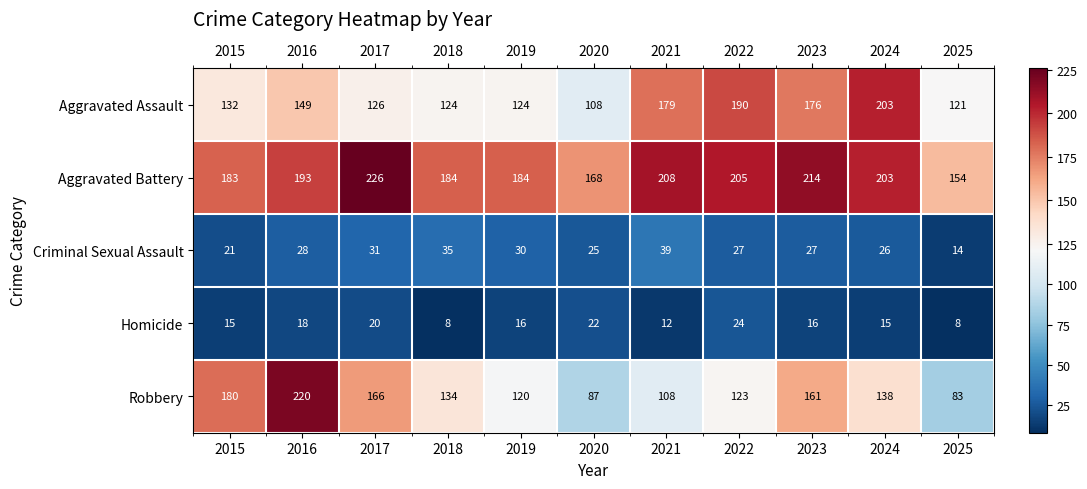

Between 2016 and 2017, which series saw the biggest shift?

Robbery